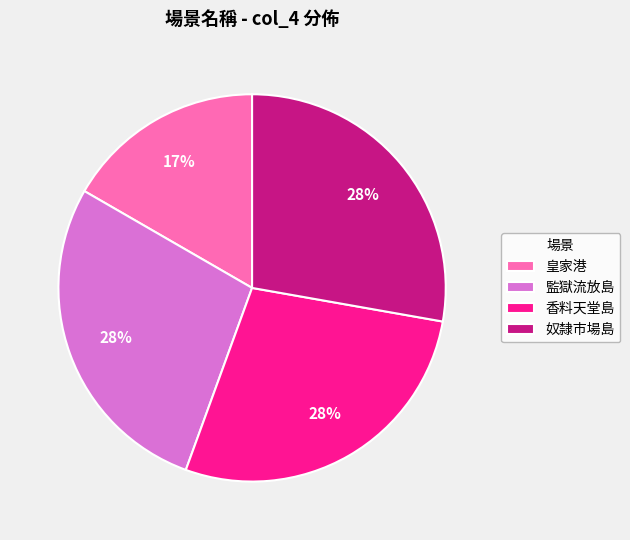

Is the sum of 監獄流放島 and 皇家港 greater than half?

No